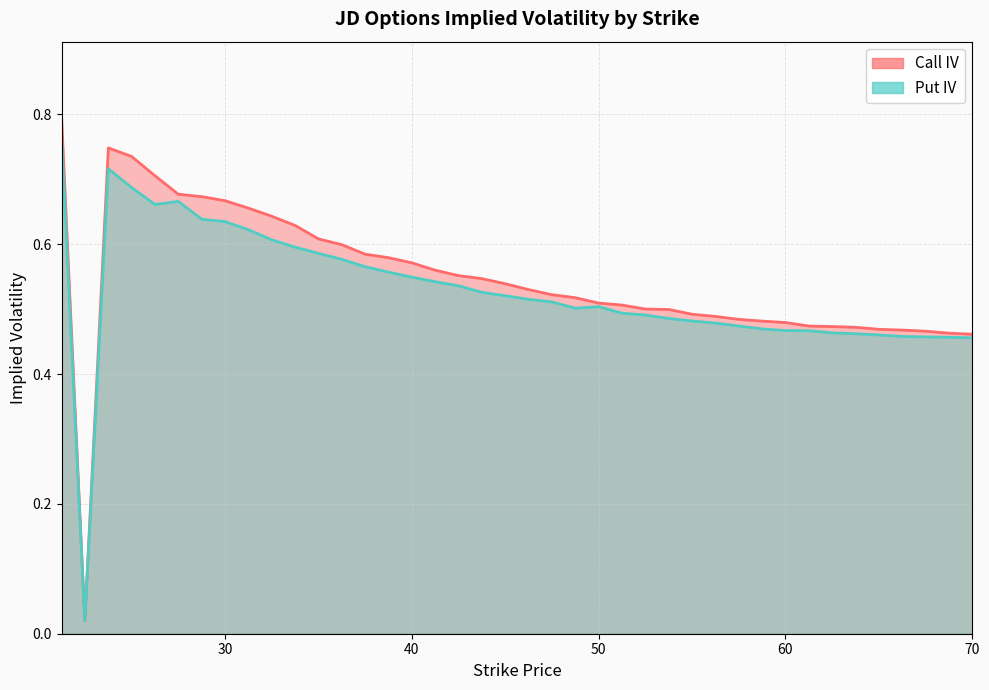

True or false: Call IV has a value of 0.9 at 38.76.

False